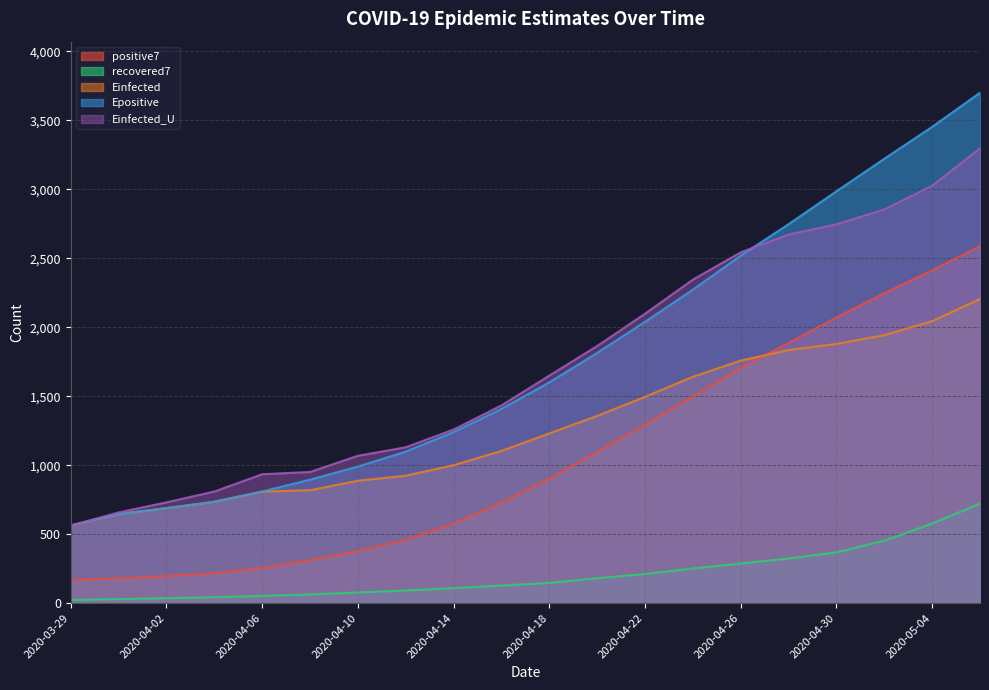

Reading left to right, transcribe all the data shown in this chart.

positive7: 167.0	179.3	195.8	215.4	255.9	311.3	376.7	458.1	577.9	728.3	902.4	1095.3	1295.1	1497.7	1705.9	1886.1	2070.7	2247.1	2412.6	2588.7
recovered7: 23.0	28.7	35.4	42.1	52.1	62.3	77.1	90.9	108.9	126.9	146.0	180.0	210.7	250.7	286.9	322.9	367.7	452.1	576.3	721.7
Einfected: 562.8	645.0	688.2	734.4	808.2	817.9	887.2	923.6	999.6	1103.0	1230.3	1357.2	1495.1	1641.0	1757.9	1834.3	1878.8	1942.2	2043.9	2204.7
Epositive: 562.8	645.3	688.8	735.2	809.6	894.8	989.8	1098.3	1239.4	1407.8	1600.4	1814.2	2039.3	2272.4	2519.3	2747.0	2985.6	3221.4	3452.7	3700.3
Einfected_U: 562.8	657.2	730.4	808.8	934.1	950.3	1067.9	1129.5	1258.3	1433.3	1648.9	1863.9	2097.7	2345.1	2543.0	2672.1	2747.0	2853.8	3025.7	3297.9